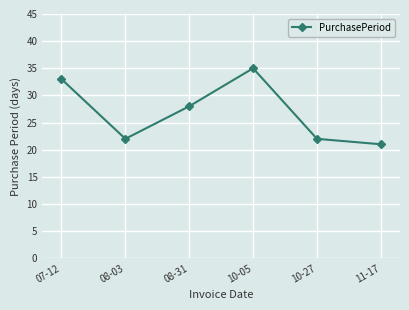

How many interior local valleys (lower than both neighbors) does the data have?

1